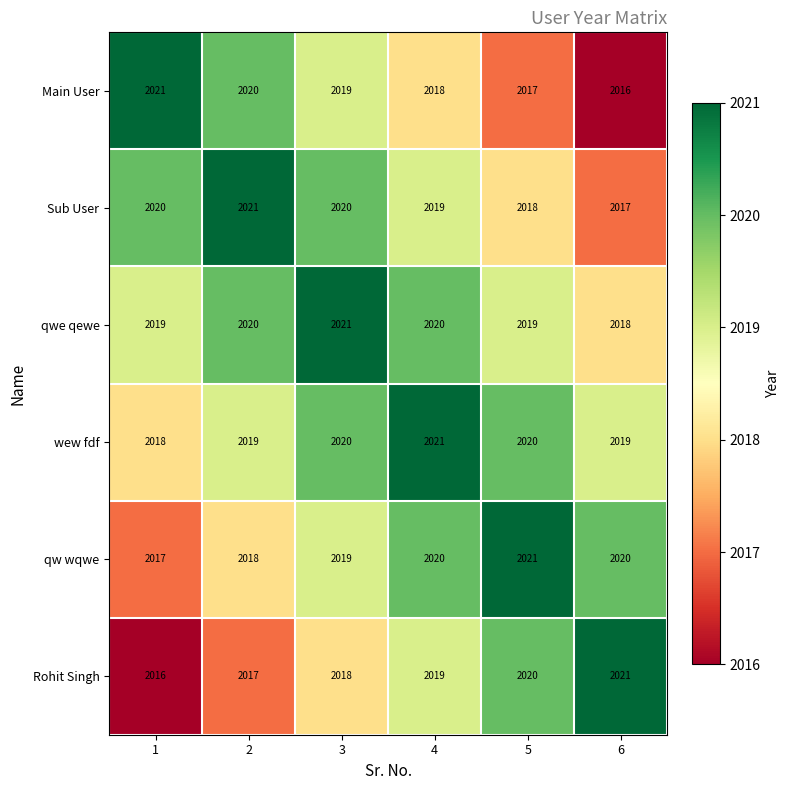

What is the spread (max minus min) of values at 1?

5